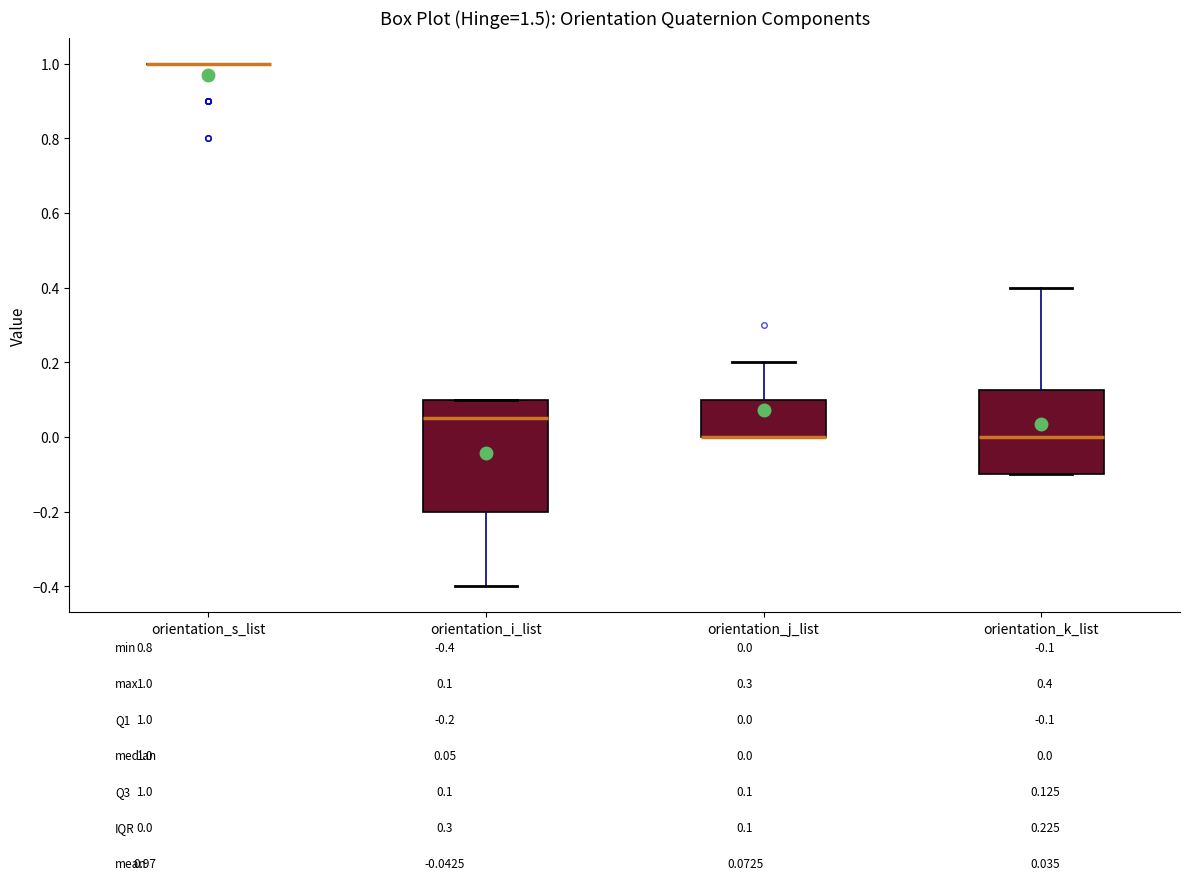

Reading left to right, read every box against the y-axis: the position of its median line, the range the box covers, and the ends of its whiskers. The values are not printed on the chart, so give them approximately, as read against the axis.

orientation_s_list: box collapsed to a line at 1.00, whiskers 1.00 to 1.00
orientation_i_list: median 0.06, box -0.20 to 0.10, whiskers -0.40 to 0.10
orientation_j_list: median 0.00 (drawn on the box's lower edge), box 0.00 to 0.10, whiskers 0.00 to 0.20
orientation_k_list: median 0.00, box -0.10 to 0.12, whiskers -0.10 to 0.40